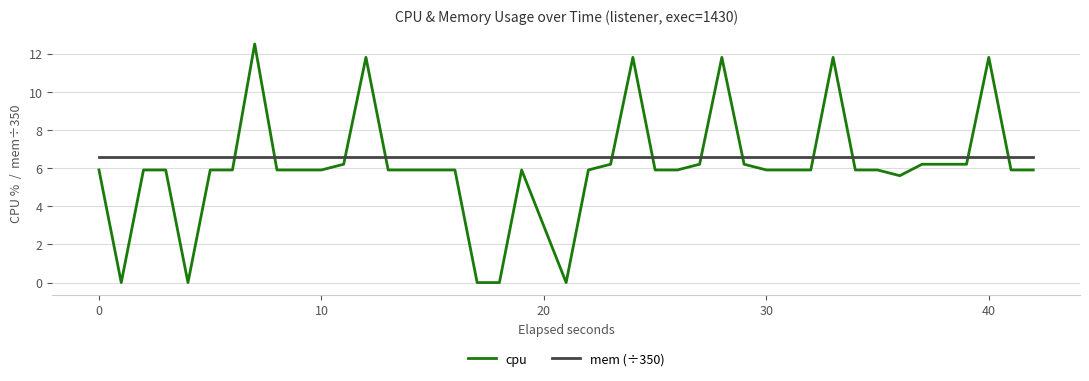

List the series in order of their peak value, highest first.

cpu, mem (÷350)